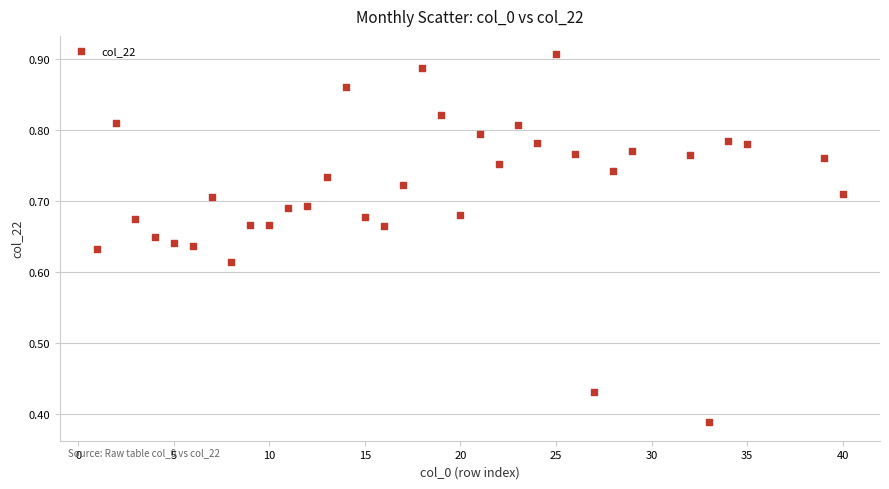

What is the range of Y values (max minus min)?

0.5